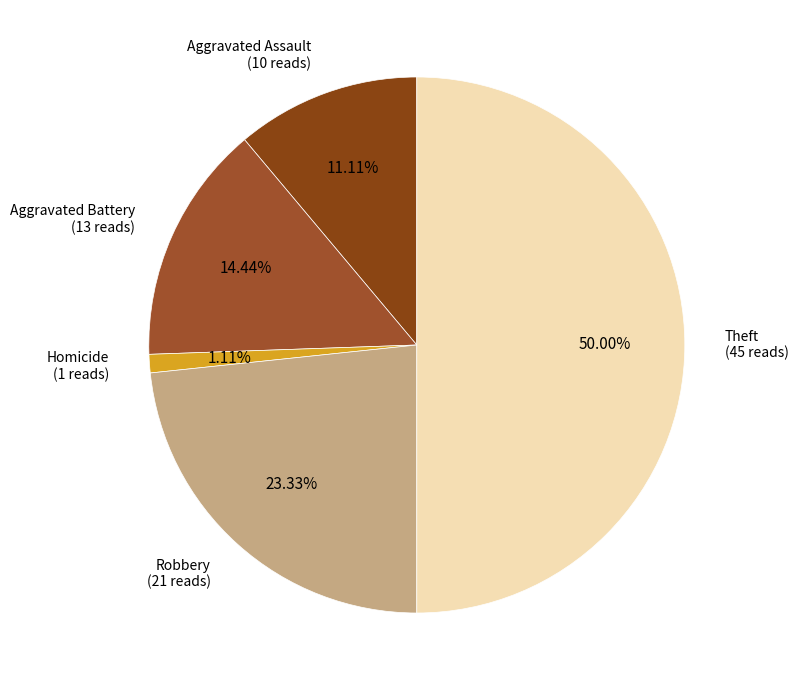

How many segments does this pie chart have?

5